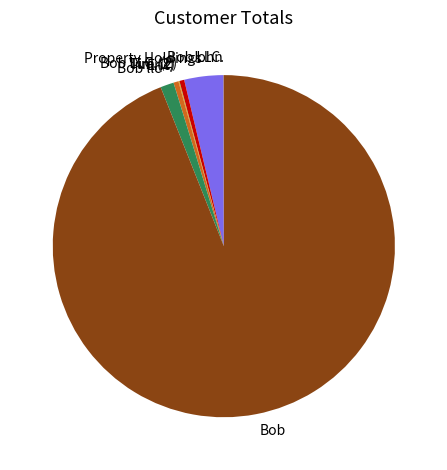

True or false: Bob accounts for 99% of the total.

False